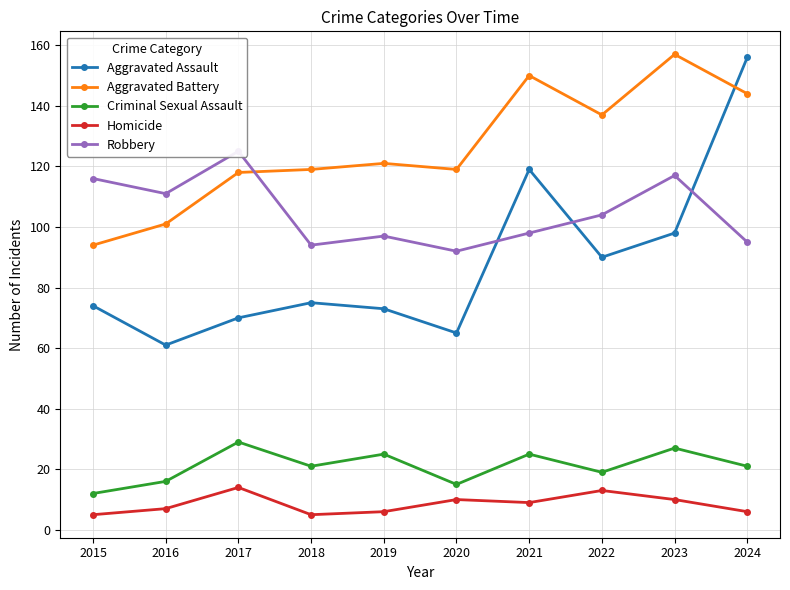

What is the average value of the Criminal Sexual Assault series?

21